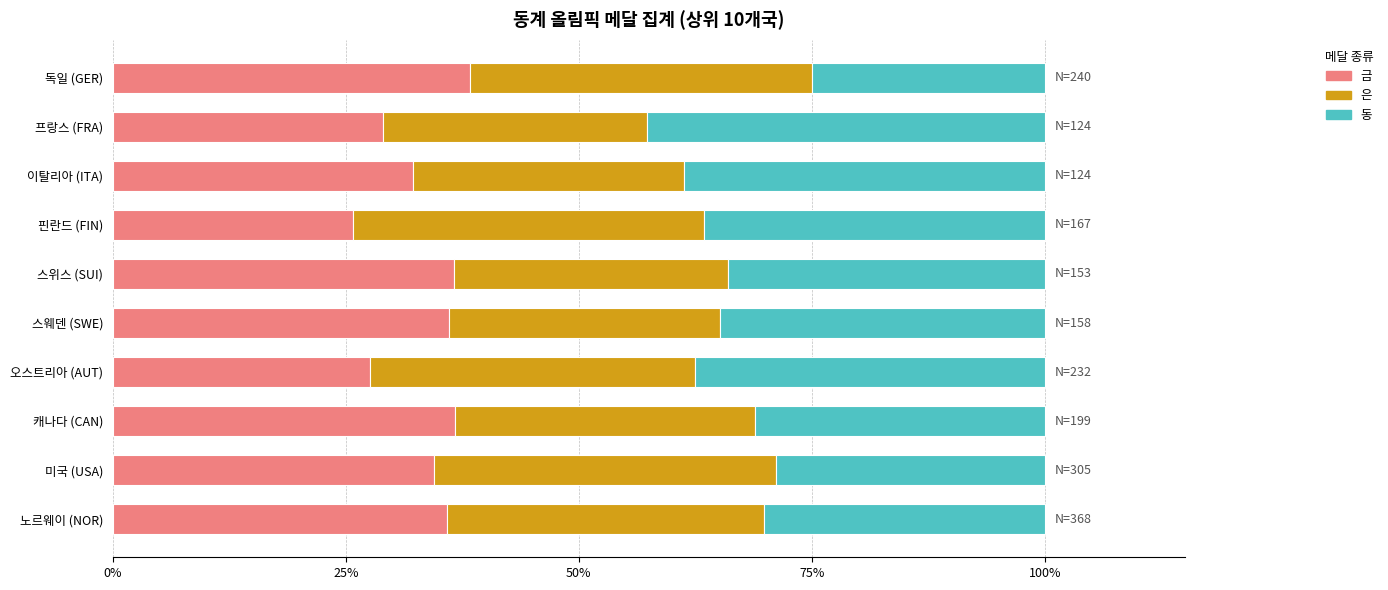

What are all the series names shown in the legend?

금, 은, 동